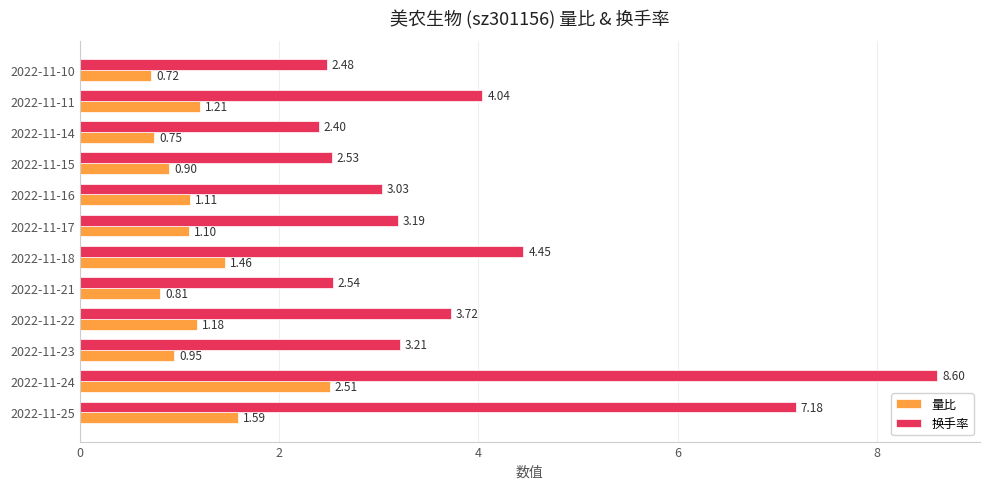

At which category does the chart reach its peak across all series?

2022-11-24